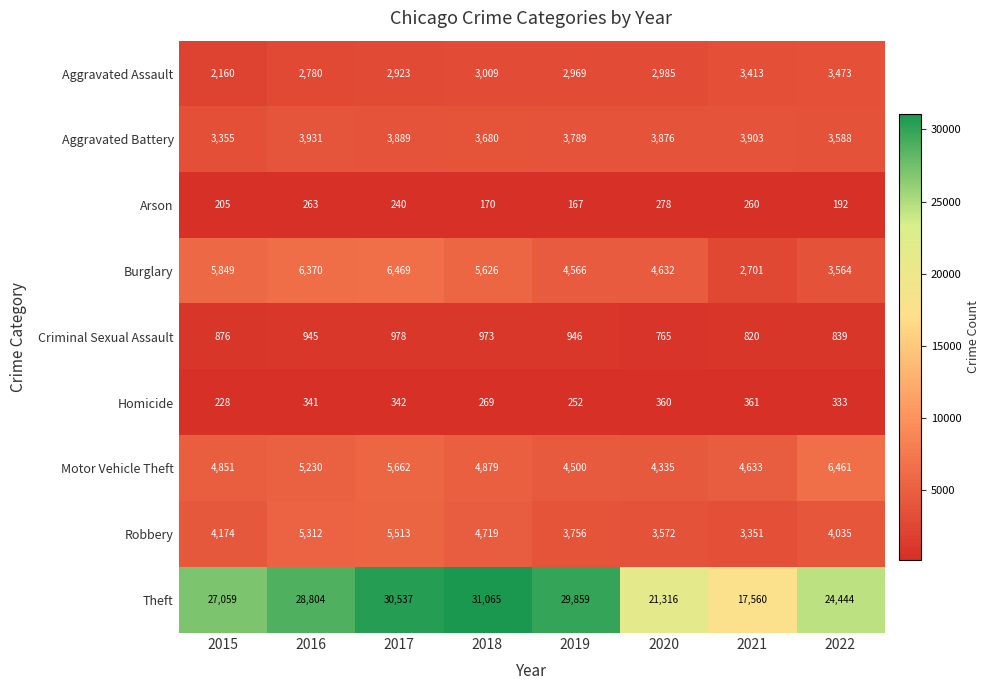

Count the number of data series in this chart.

9